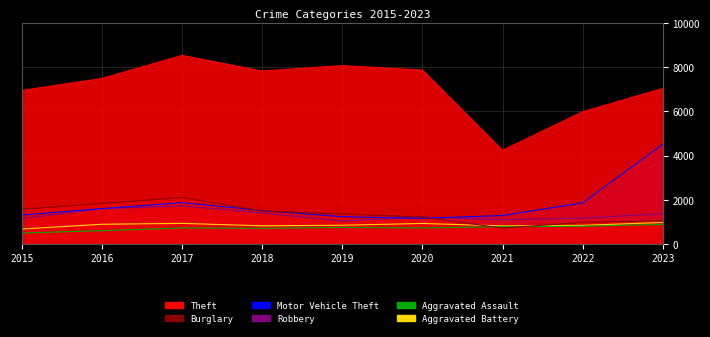

What is the difference between the second highest and second lowest values in the Aggravated Assault series?

200